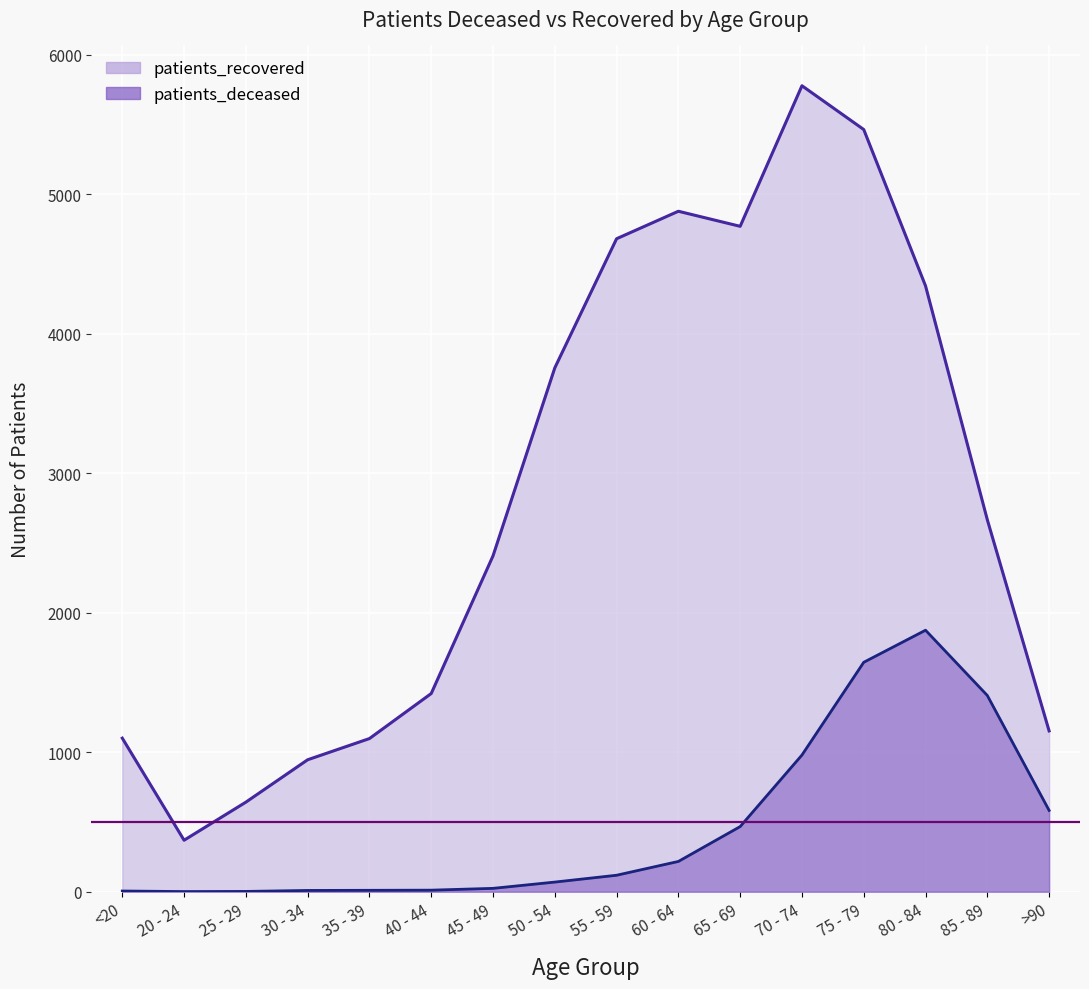

True or false: patients_recovered and patients_deceased cross at least once.

False